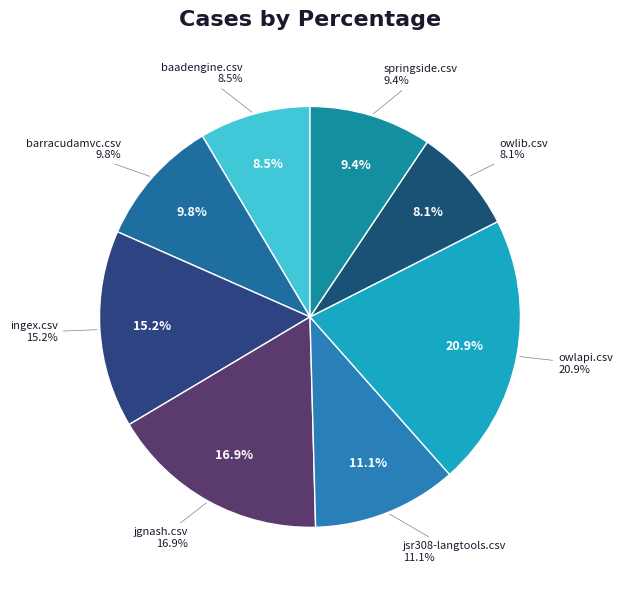

To the nearest percent, what is the difference between the springside.csv and baadengine.csv slice percentages?

1%